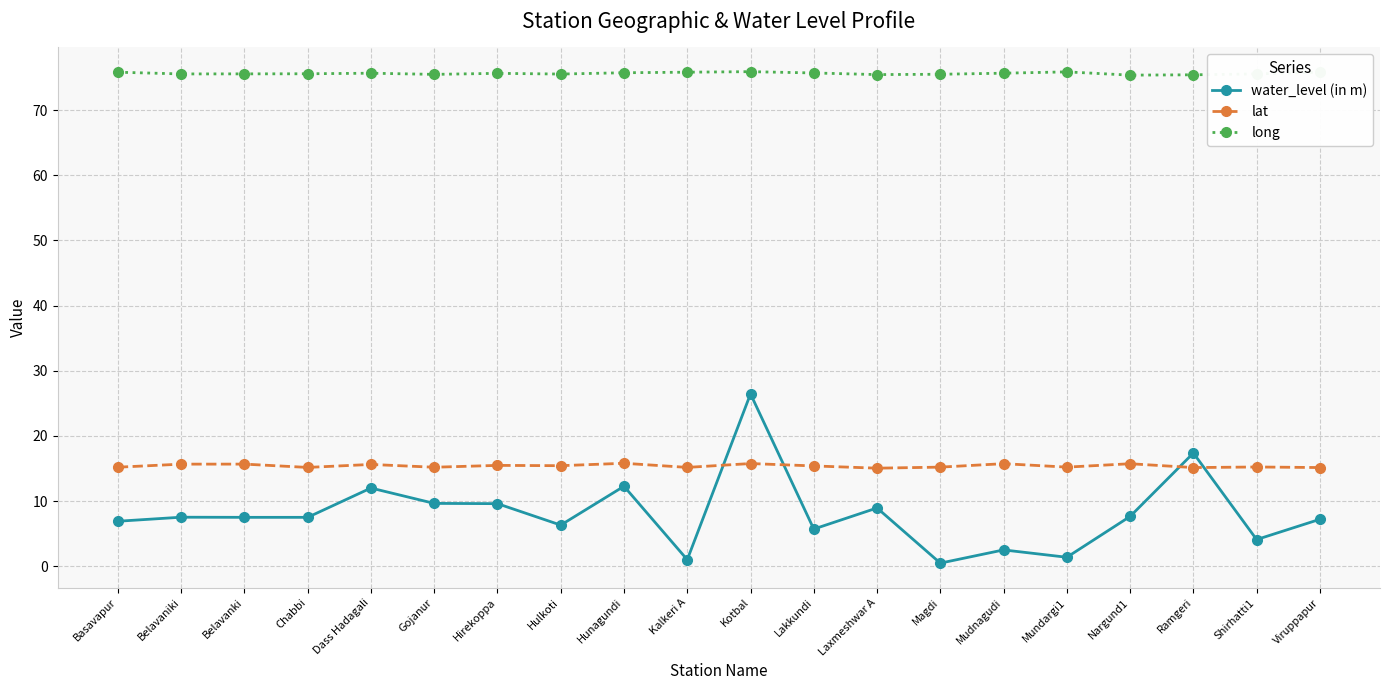

At Mundargi1, list the series in order from smallest to largest.

water_level (in m), lat, long